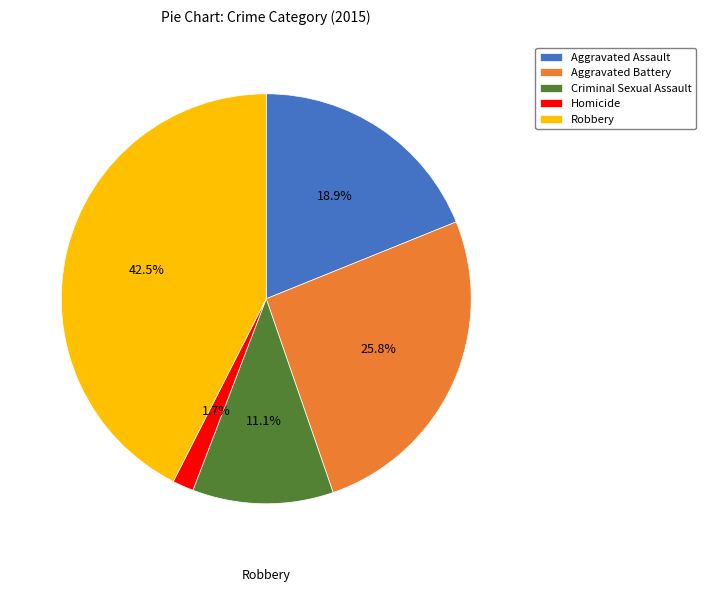

Count the number of slices in the pie.

5